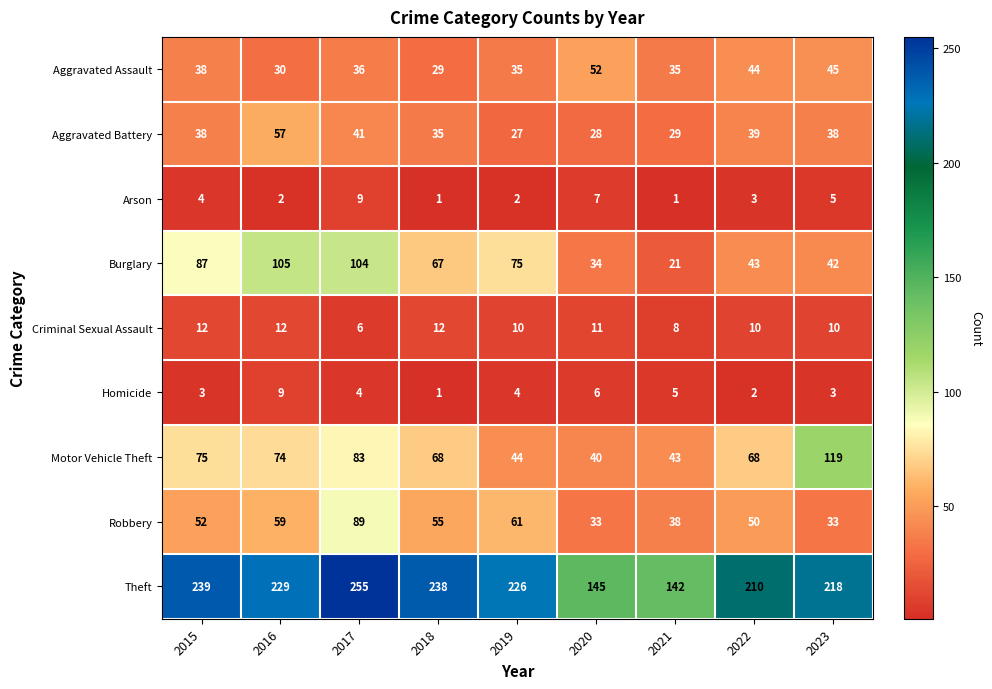

What is the total value across all series at 2020?

356